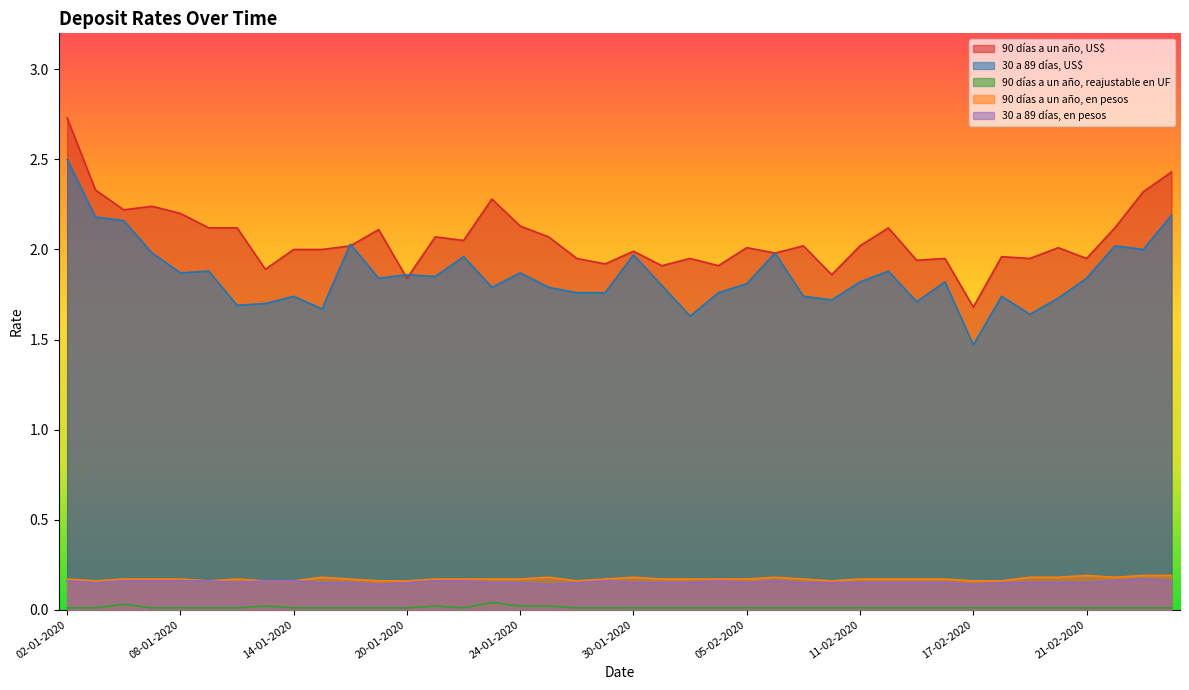

Reading left to right, list all the values displayed in this chart.

90 días a un año, US$: 2.7	2.3	2.2	2.2	2.2	2.1	2.1	1.9	2.0	2.0	2.0	2.1	1.8	2.1	2.0	2.3	2.1	2.1	1.9	1.9	2.0	1.9	1.9	1.9	2.0	2.0	2.0	1.9	2.0	2.1	1.9	1.9	1.7	2.0	1.9	2.0	1.9	2.1	2.3	2.4
30 a 89 días, US$: 2.5	2.2	2.2	2.0	1.9	1.9	1.7	1.7	1.7	1.7	2.0	1.8	1.9	1.9	2.0	1.8	1.9	1.8	1.8	1.8	2.0	1.8	1.6	1.8	1.8	2.0	1.7	1.7	1.8	1.9	1.7	1.8	1.5	1.7	1.6	1.7	1.8	2.0	2.0	2.2
90 días a un año, reajustable en UF: 0.0	0.0	0.0	0.0	0.0	0.0	0.0	0.0	0.0	0.0	0.0	0.0	0.0	0.0	0.0	0.0	0.0	0.0	0.0	0.0	0.0	0.0	0.0	0.0	0.0	0.0	0.0	0.0	0.0	0.0	0.0	0.0	0.0	0.0	0.0	0.0	0.0	0.0	0.0	0.0
90 días a un año, en pesos: 0.2	0.2	0.2	0.2	0.2	0.2	0.2	0.2	0.2	0.2	0.2	0.2	0.2	0.2	0.2	0.2	0.2	0.2	0.2	0.2	0.2	0.2	0.2	0.2	0.2	0.2	0.2	0.2	0.2	0.2	0.2	0.2	0.2	0.2	0.2	0.2	0.2	0.2	0.2	0.2
30 a 89 días, en pesos: 0.2	0.1	0.2	0.2	0.2	0.2	0.1	0.2	0.2	0.1	0.1	0.1	0.1	0.2	0.2	0.1	0.1	0.1	0.1	0.2	0.1	0.1	0.1	0.2	0.1	0.2	0.1	0.1	0.1	0.1	0.1	0.1	0.1	0.1	0.1	0.1	0.1	0.2	0.2	0.2